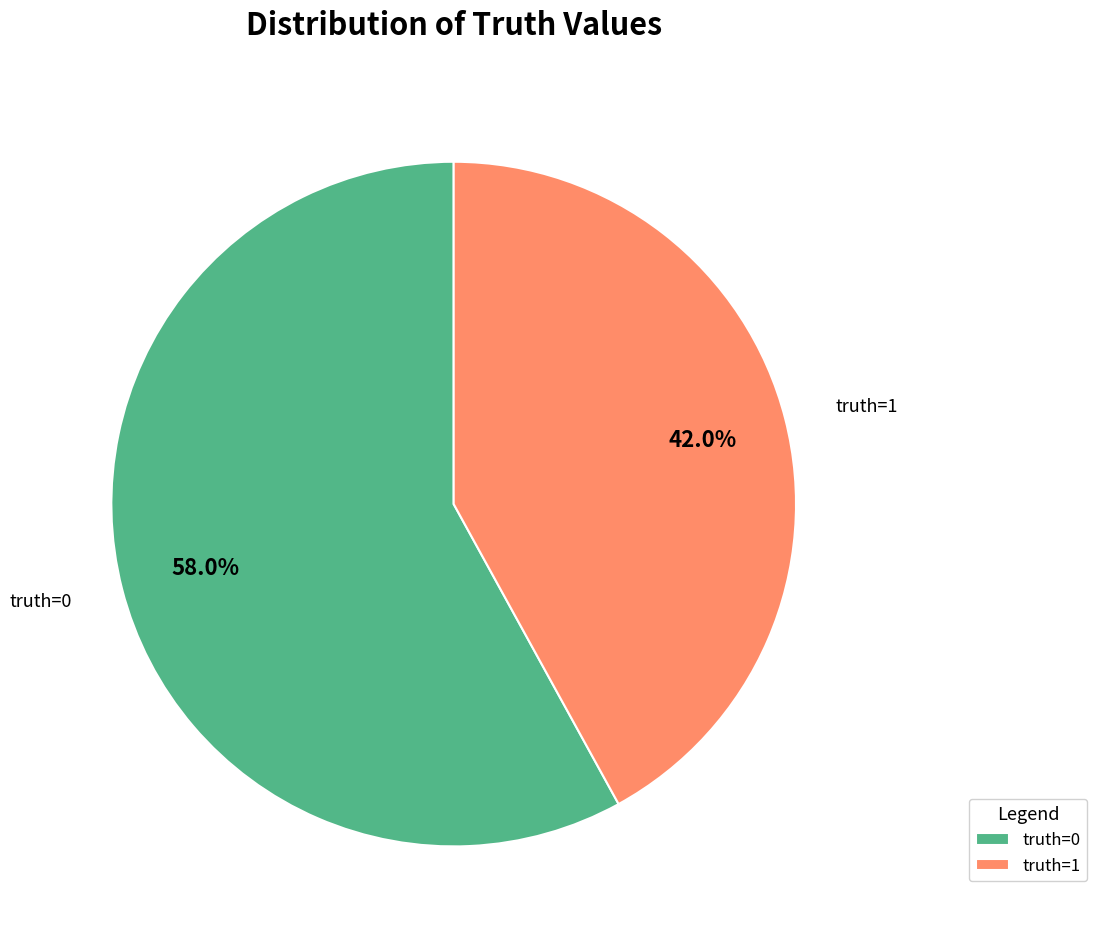

Which category has the biggest portion of the pie?

truth=0